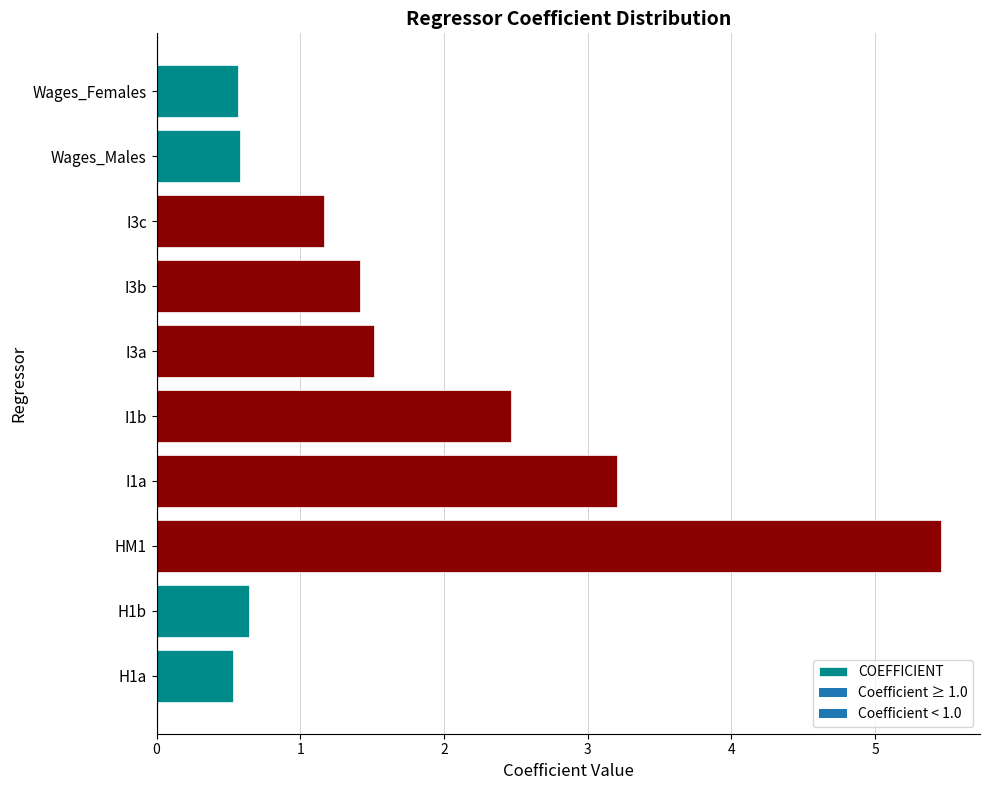

Between HM1 and Wages_Females, which is larger?

HM1